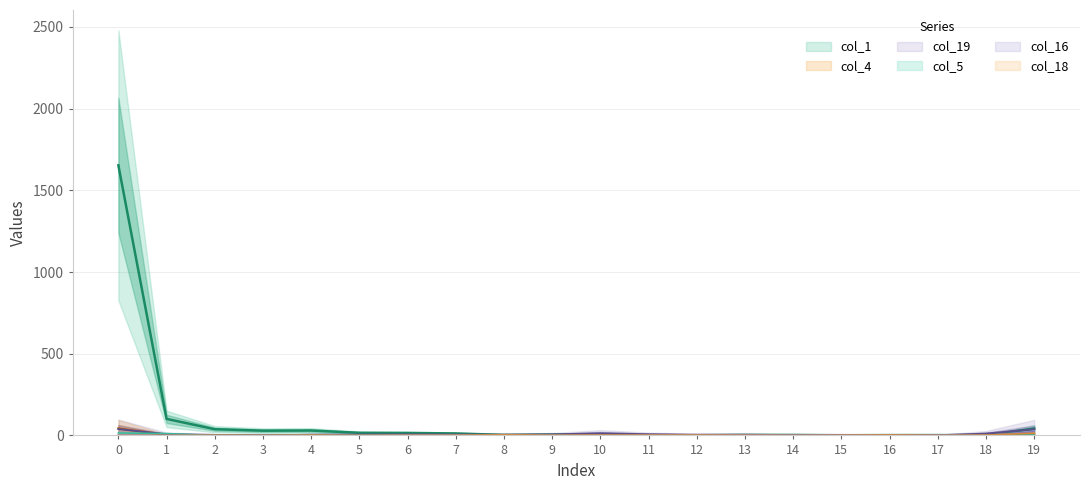

True or false: col_5 and col_1 intersect in this chart.

False